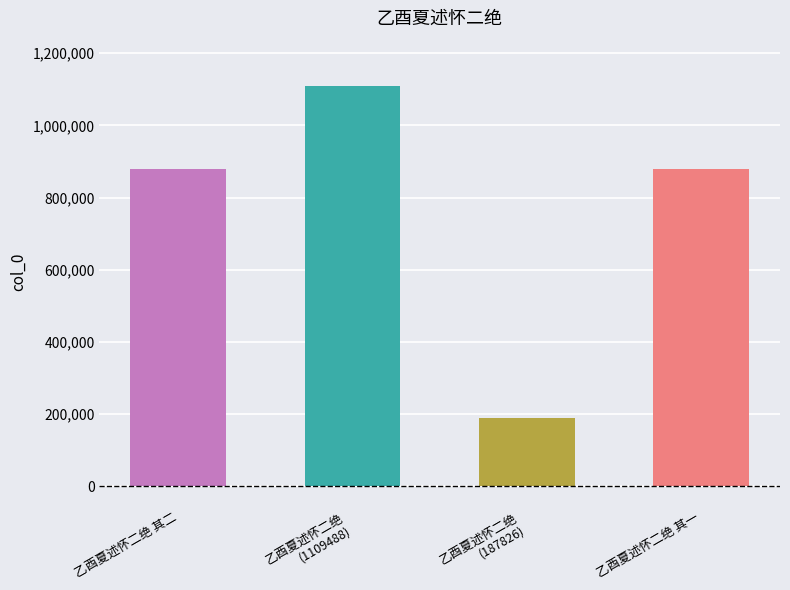

Count the number of categories in the chart.

4